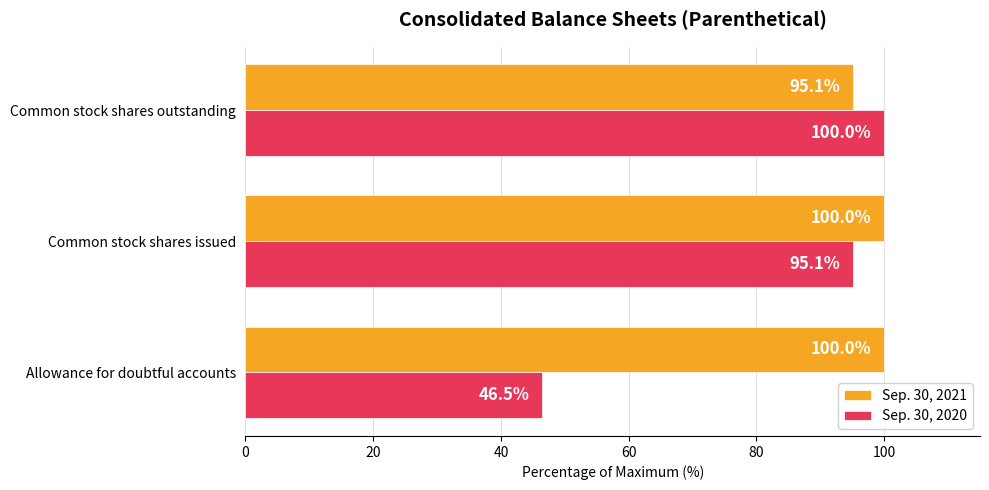

How many categories are shown in the chart?

3